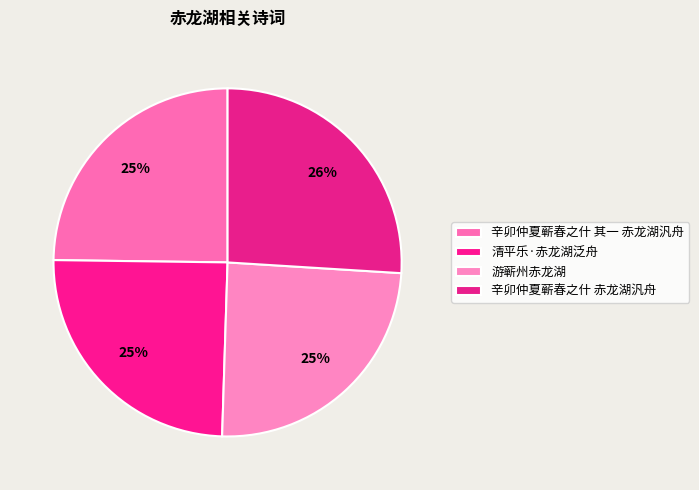

To the nearest percent, what is the difference between the 辛卯仲夏蕲春之什 赤龙湖汎舟 and 清平乐·赤龙湖泛舟 slice percentages?

1%